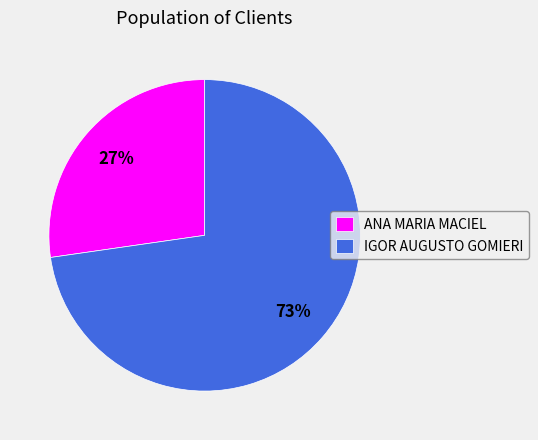

To the nearest percent, what is the combined percentage of ANA MARIA MACIEL and IGOR AUGUSTO GOMIERI?

100%